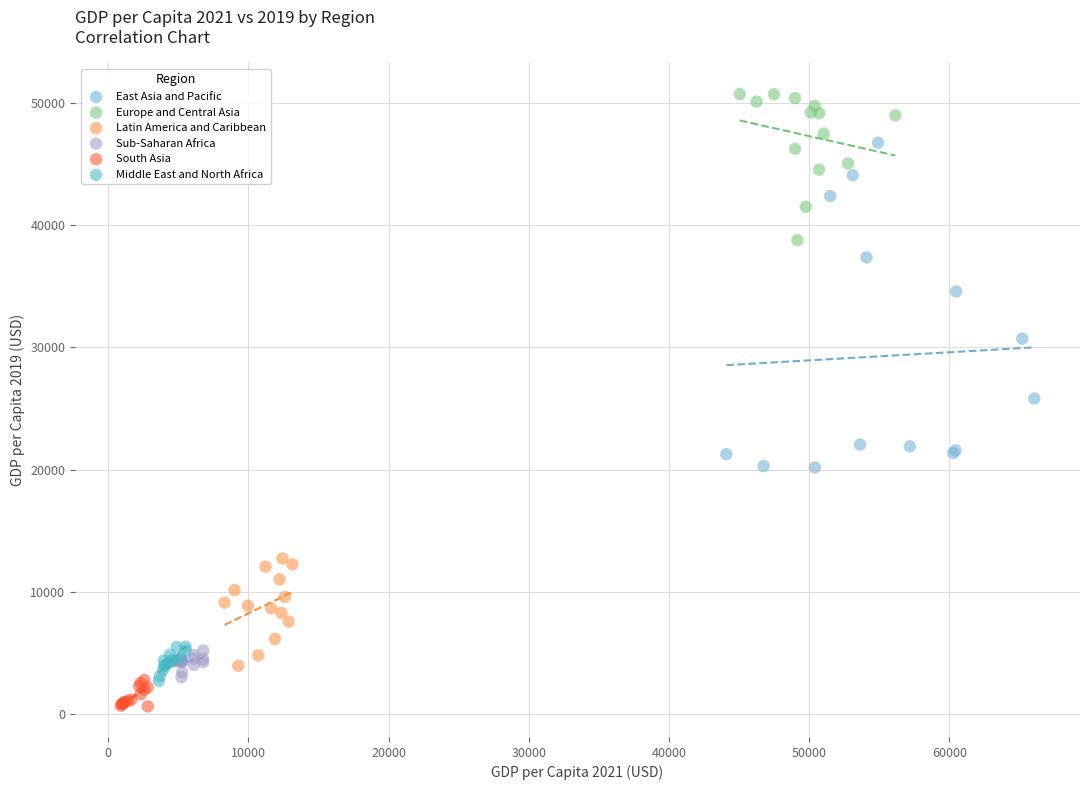

Which series has the widest spread of Y values?

East Asia and Pacific